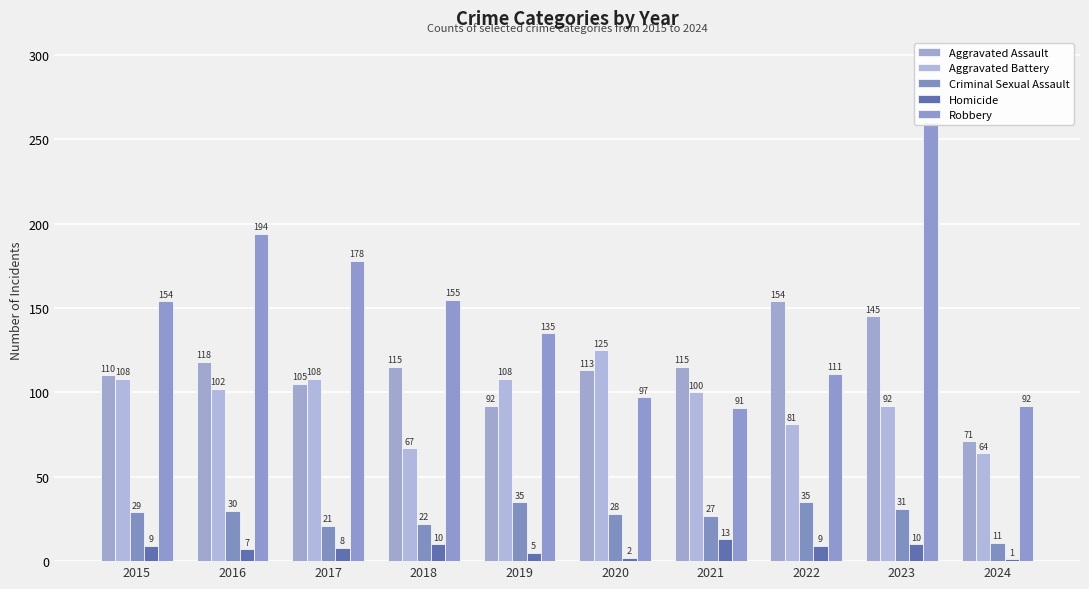

Reading right to left, transcribe all the data shown in this chart.

Aggravated Assault: 2024=71	2023=145	2022=154	2021=115	2020=113	2019=92	2018=115	2017=105	2016=118	2015=110
Aggravated Battery: 2024=64	2023=92	2022=81	2021=100	2020=125	2019=108	2018=67	2017=108	2016=102	2015=108
Criminal Sexual Assault: 2024=11	2023=31	2022=35	2021=27	2020=28	2019=35	2018=22	2017=21	2016=30	2015=29
Homicide: 2024=1	2023=10	2022=9	2021=13	2020=2	2019=5	2018=10	2017=8	2016=7	2015=9
Robbery: 2024=92	2023=260	2022=111	2021=91	2020=97	2019=135	2018=155	2017=178	2016=194	2015=154